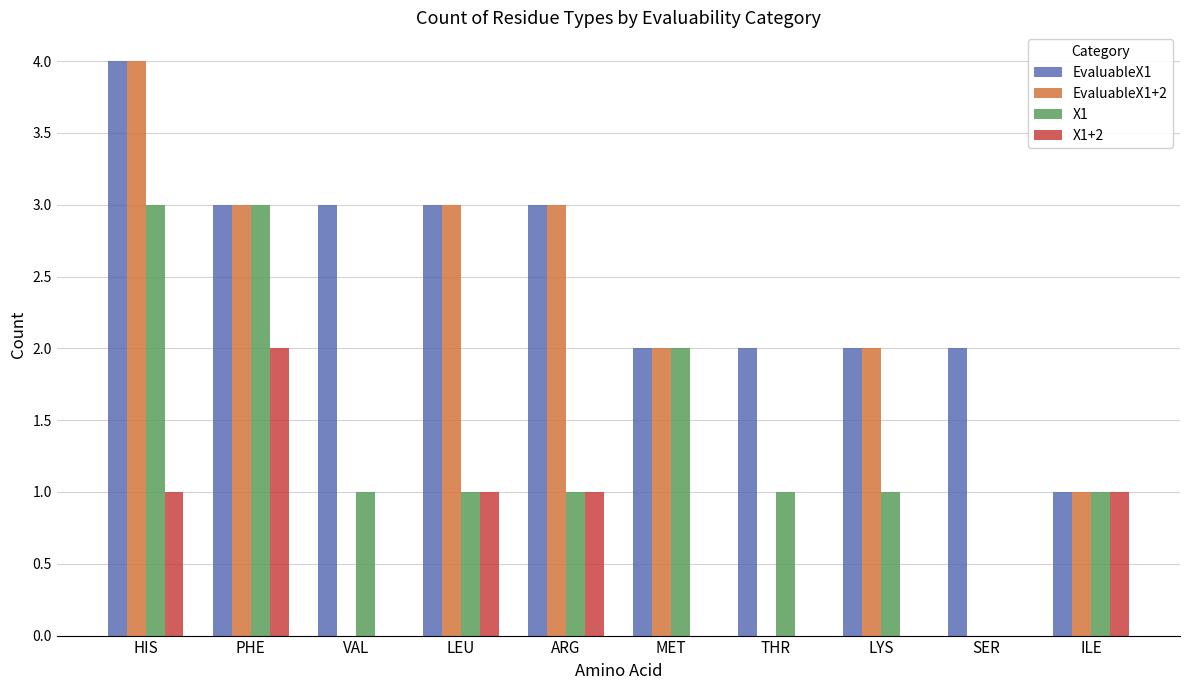

Reading right to left, transcribe all the data shown in this chart.

EvaluableX1: ILE=1	SER=2	LYS=2	THR=2	MET=2	ARG=3	LEU=3	VAL=3	PHE=3	HIS=4
EvaluableX1+2: ILE=1	SER=0	LYS=2	THR=0	MET=2	ARG=3	LEU=3	VAL=0	PHE=3	HIS=4
X1: ILE=1	SER=0	LYS=1	THR=1	MET=2	ARG=1	LEU=1	VAL=1	PHE=3	HIS=3
X1+2: ILE=1	SER=0	LYS=0	THR=0	MET=0	ARG=1	LEU=1	VAL=0	PHE=2	HIS=1